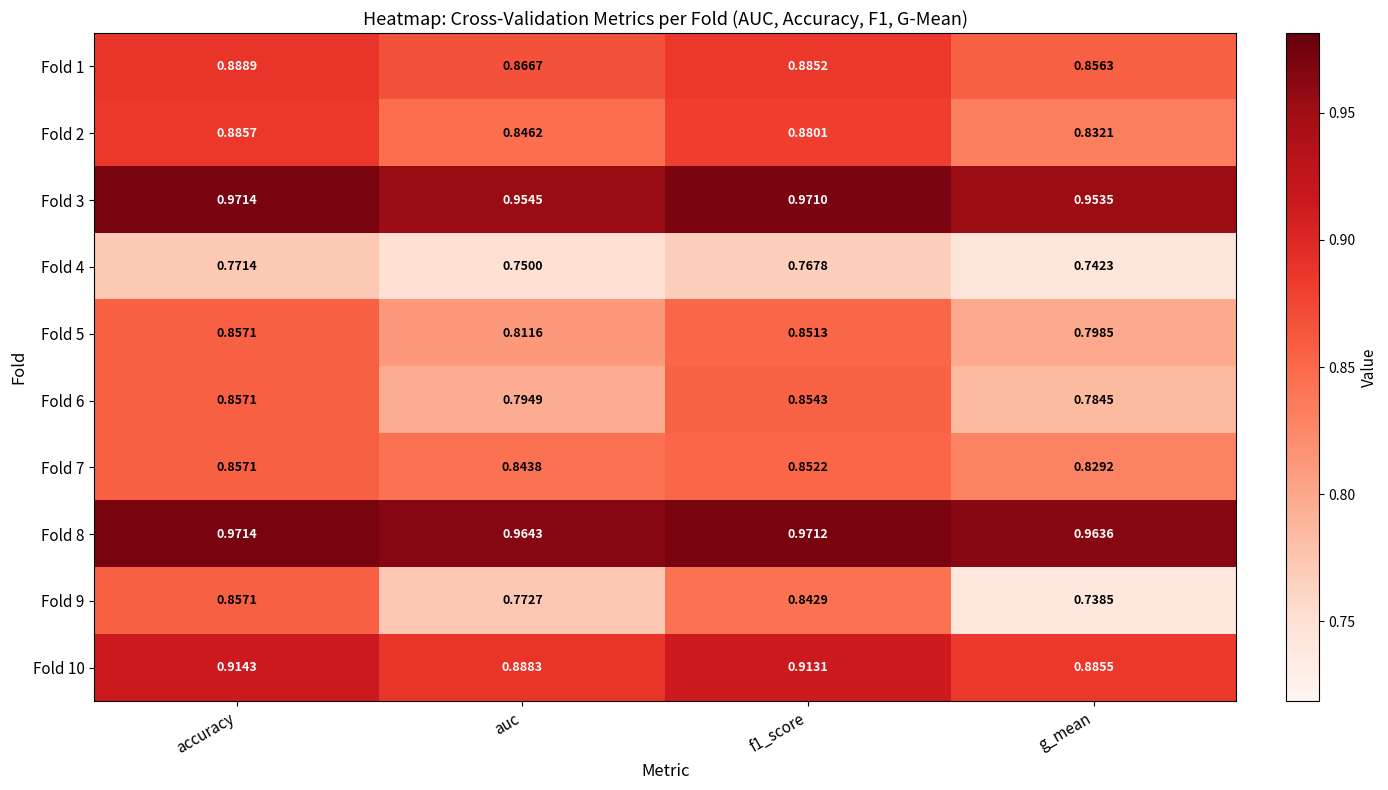

At auc, list the series in order from largest to smallest.

Fold 8, Fold 3, Fold 10, Fold 1, Fold 2, Fold 7, Fold 5, Fold 6, Fold 9, Fold 4